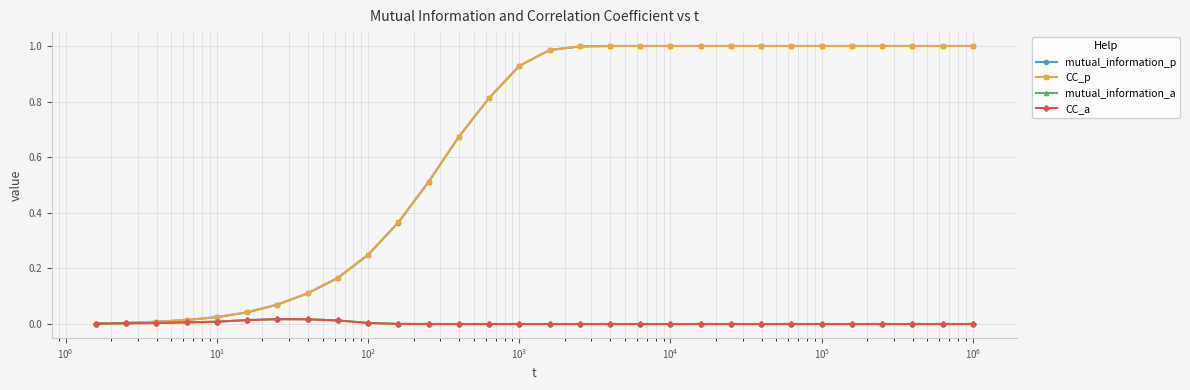

Which series has the widest spread of values?

mutual_information_p